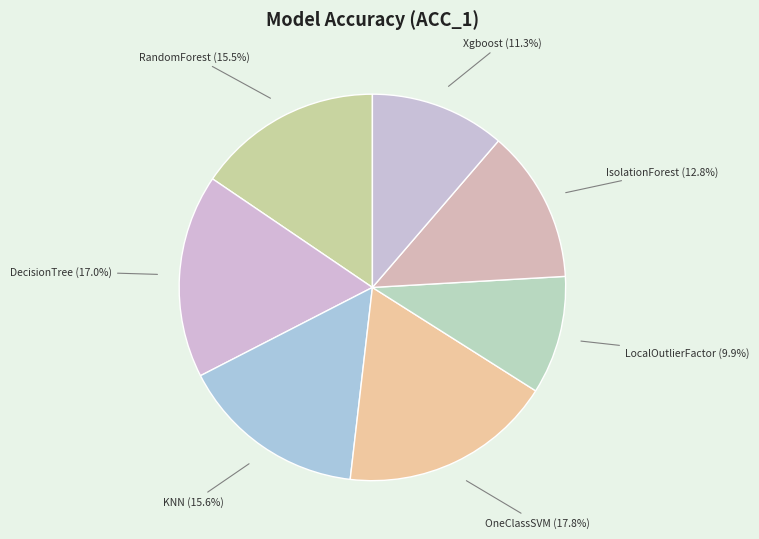

What is the largest slice in the pie chart?

OneClassSVM